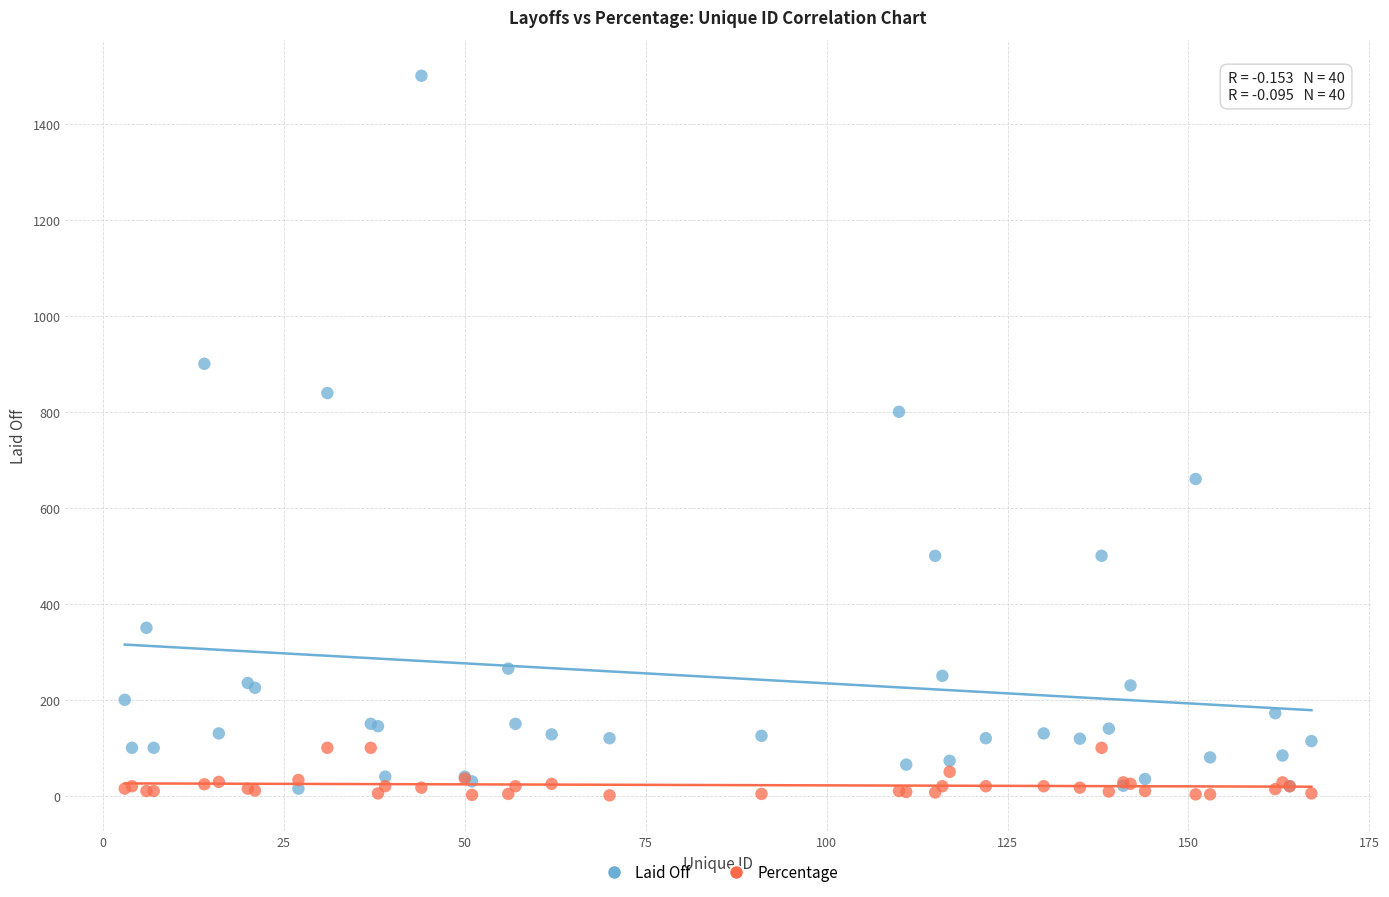

Which series has the widest spread of Y values?

Laid Off